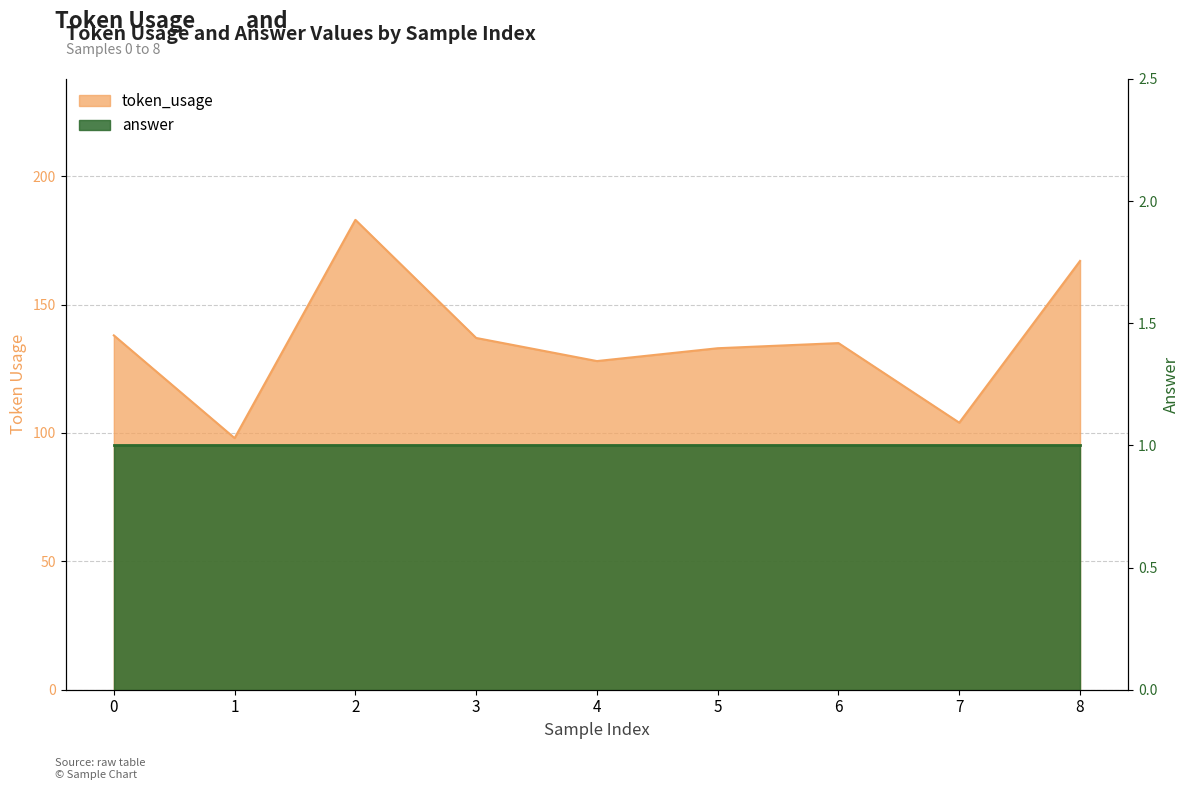

At which category does the data reach its first local valley?

1